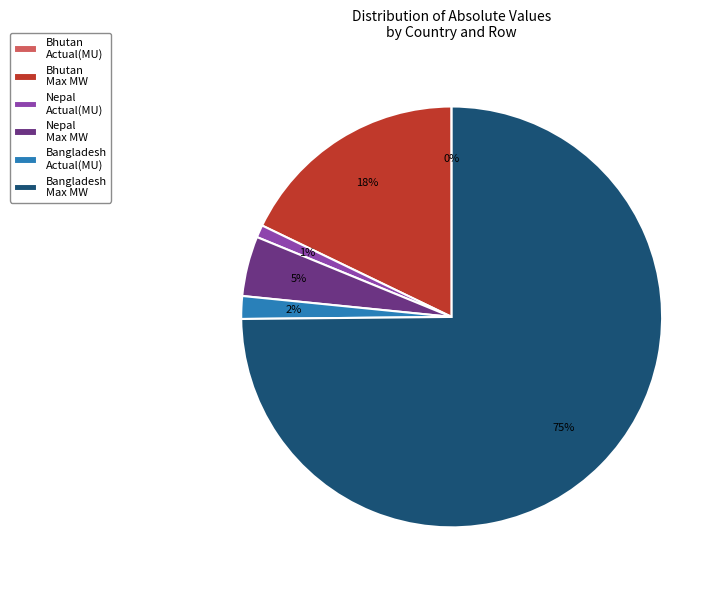

Combined, do Bangladesh Actual(MU) and Bhutan Max MW account for over 50%?

No